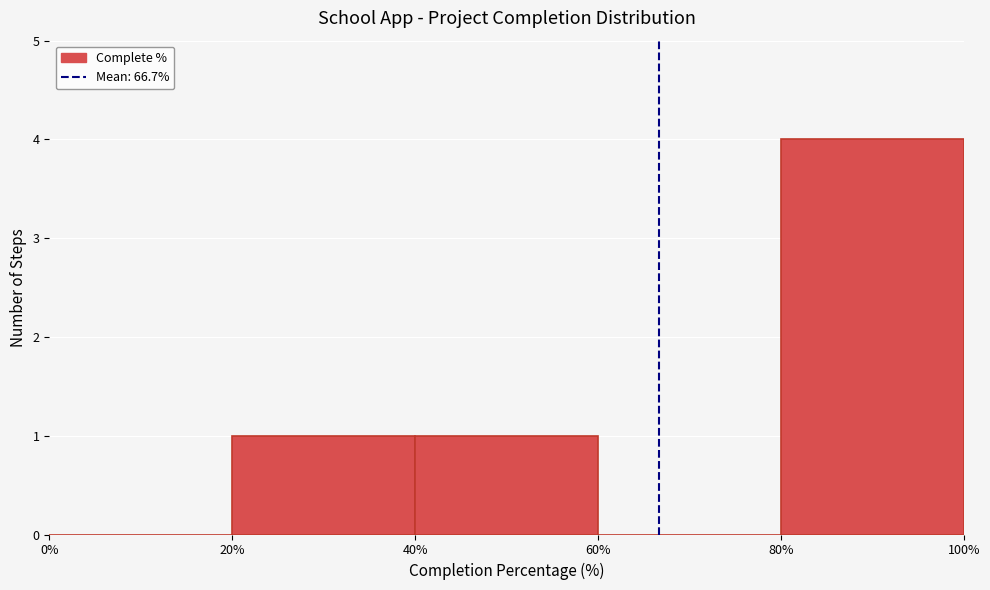

How tall is the bar that spans 80% to 100% on the x-axis? The values are not printed on the chart, so give them approximately, as read against the axis.

4